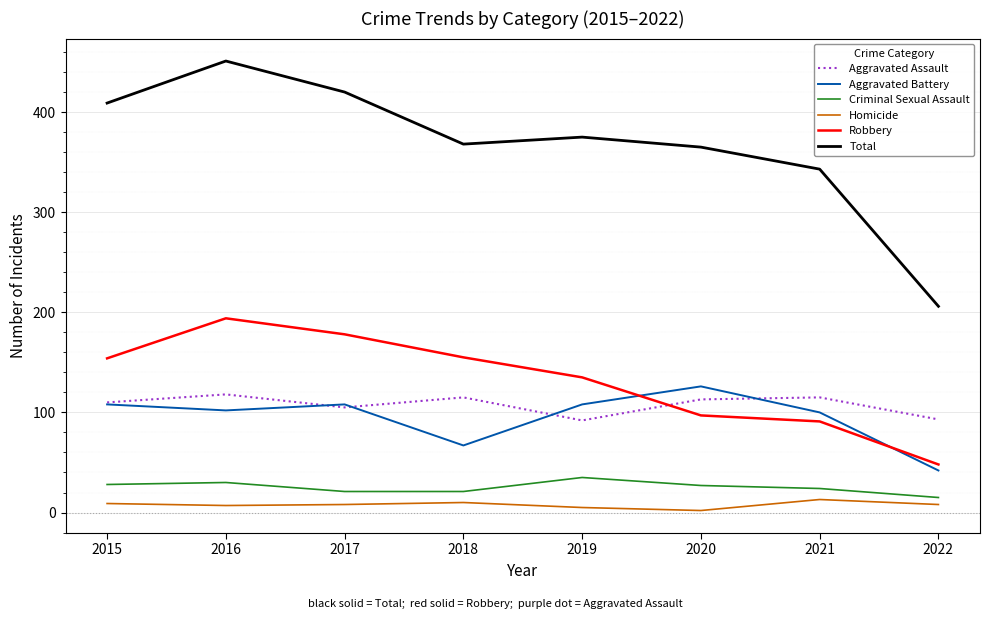

True or false: Homicide has a value of 13 at 2021.

True